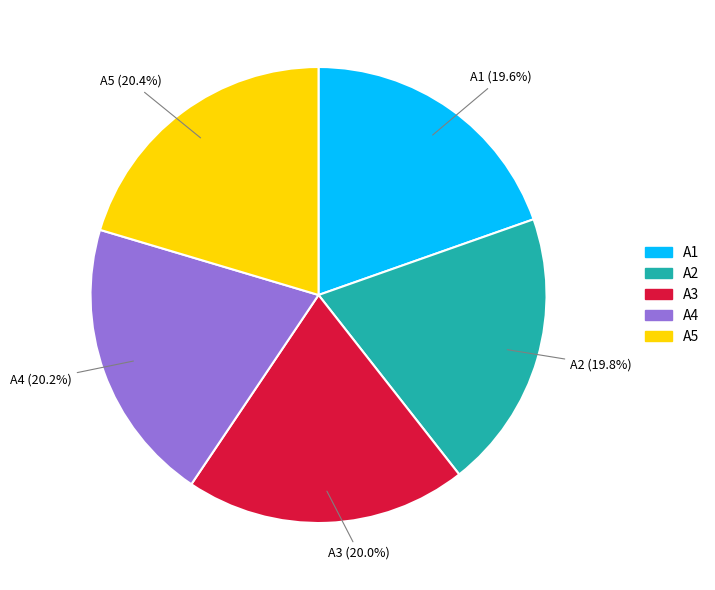

What percentage is the A1 slice, to the nearest percent?

20%